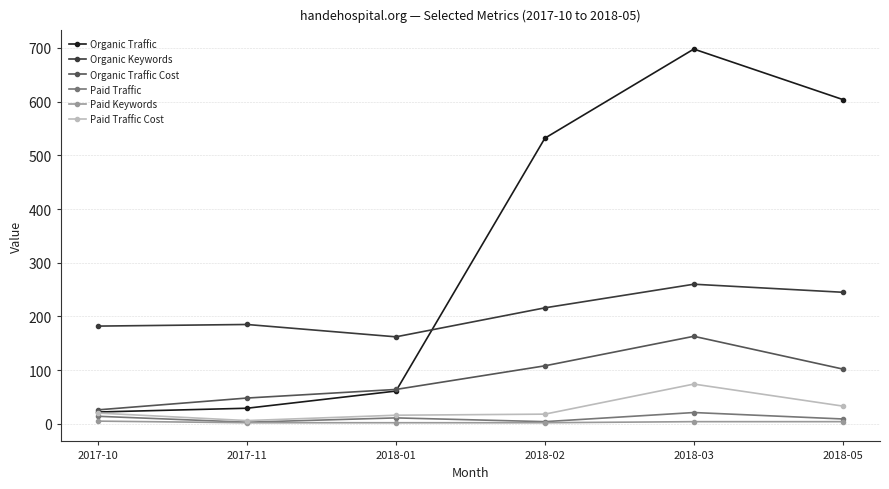

True or false: Organic Keywords has more than 2 interior local peaks.

False